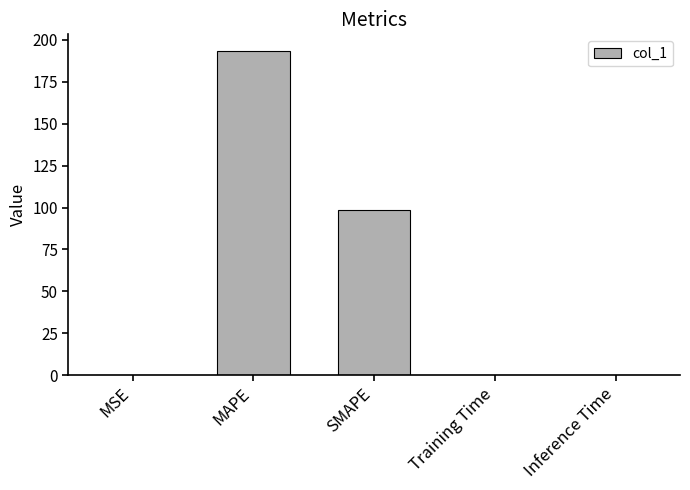

What is the greatest value displayed?

193.5